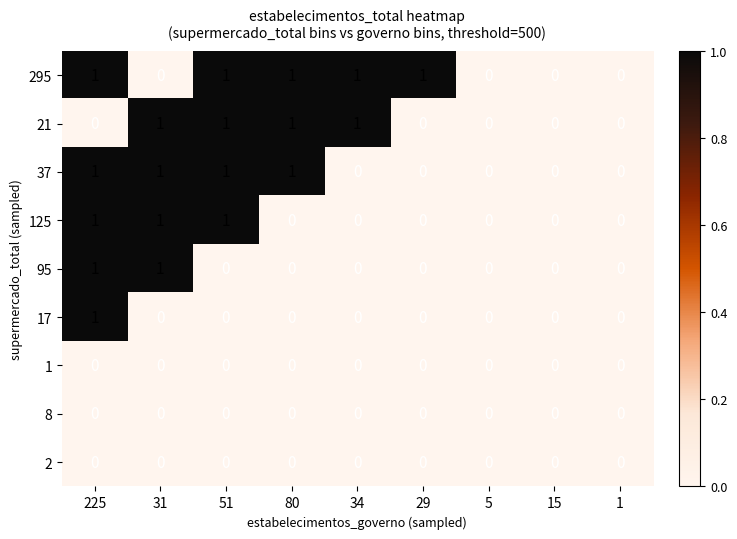

The 295 series shows 1 at 80. True or false?

True